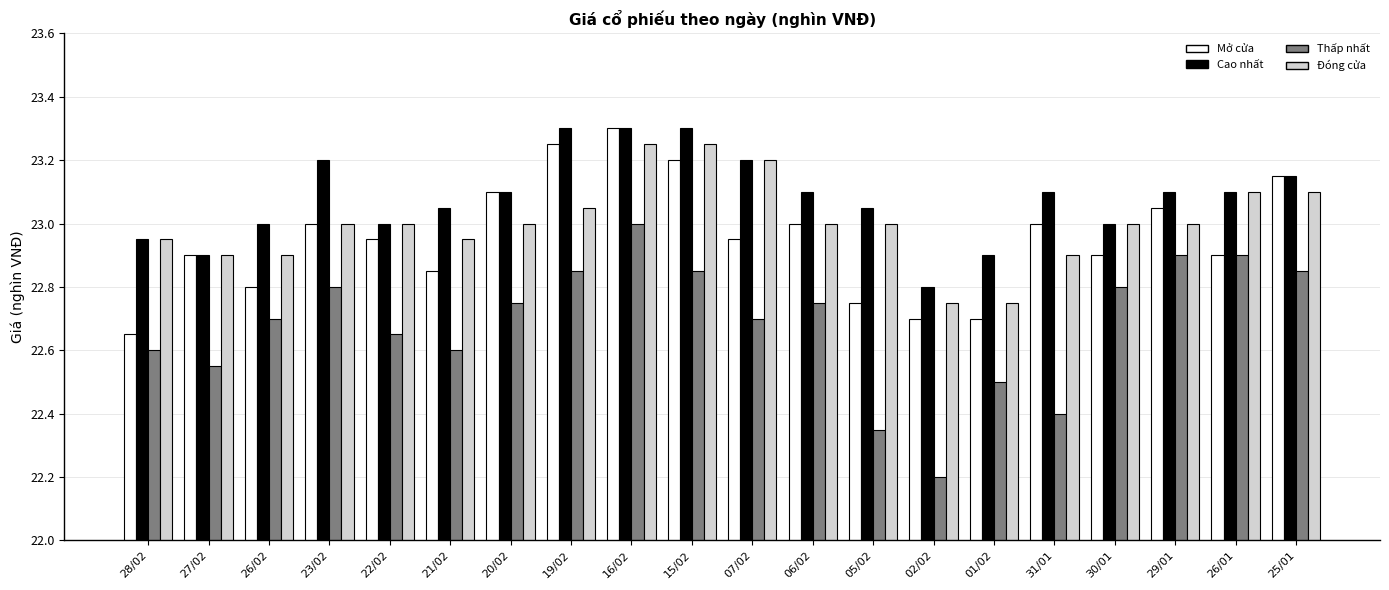

True or false: Mở cửa has a value of 6.0 at 06/02.

False